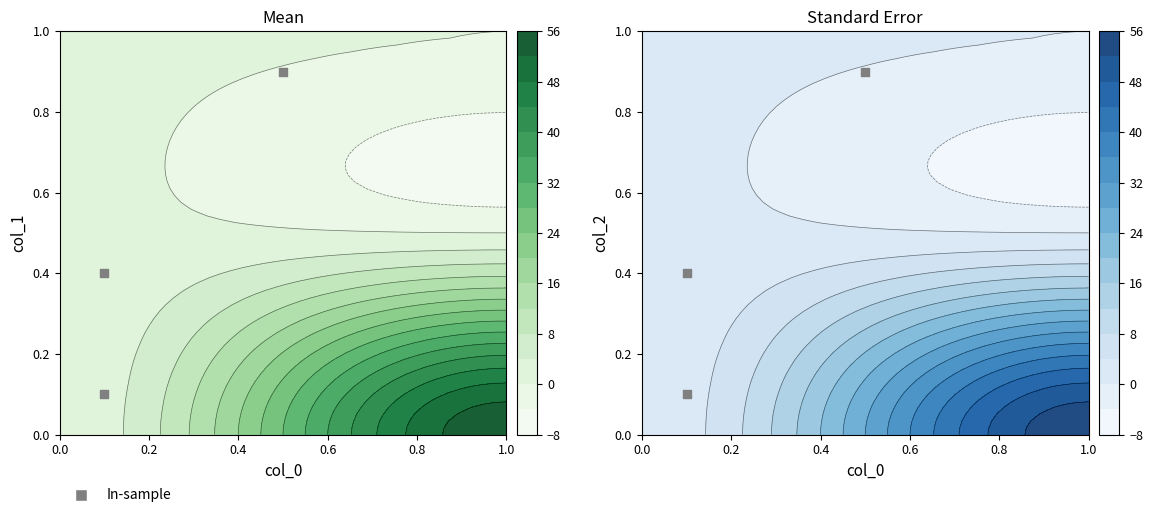

Reading left to right, extract all data points from this chart.

0.9	0.4	0.1